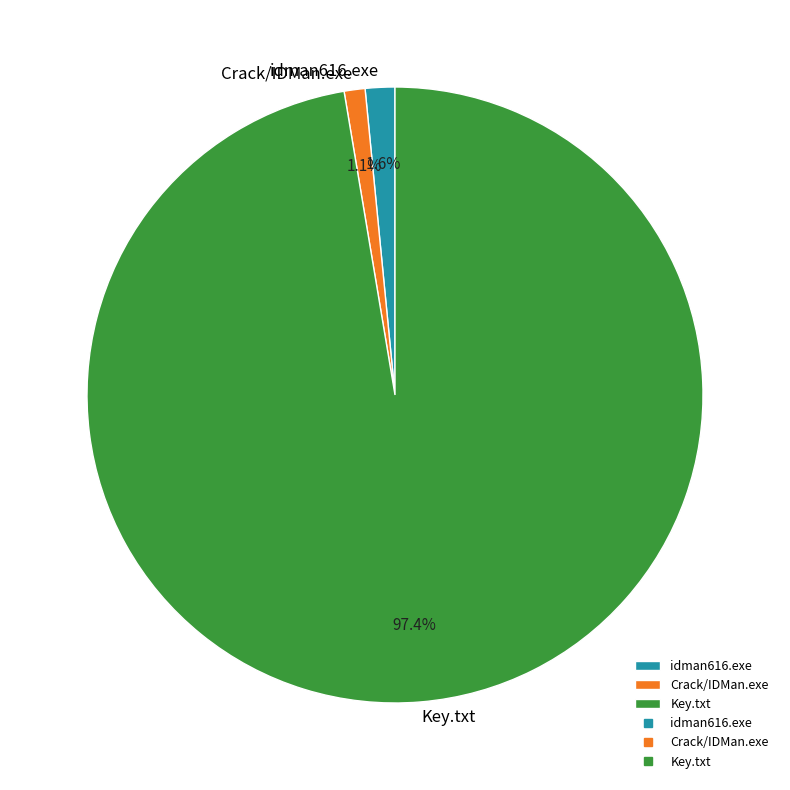

To the nearest percent, what is the combined percentage of idman616.exe and Key.txt?

99%